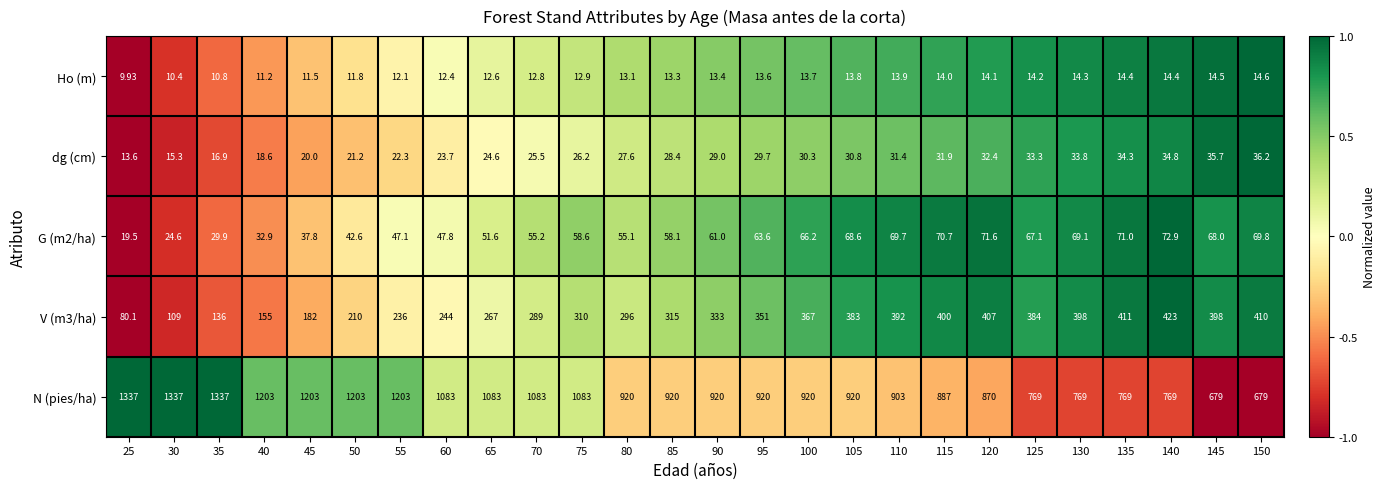

Which series changed the most between 50 and 85?

N (pies/ha)